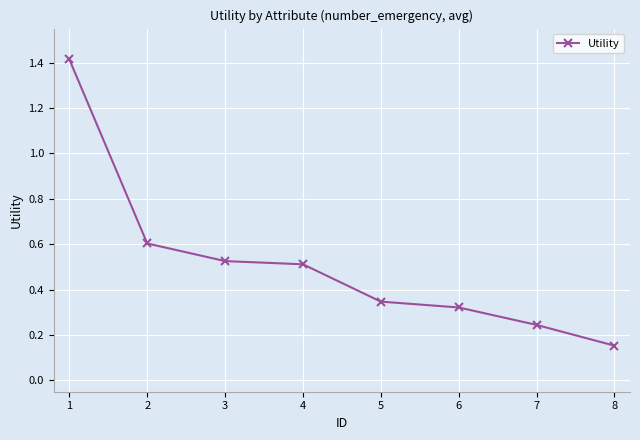

What value does the data have at 2?

0.6